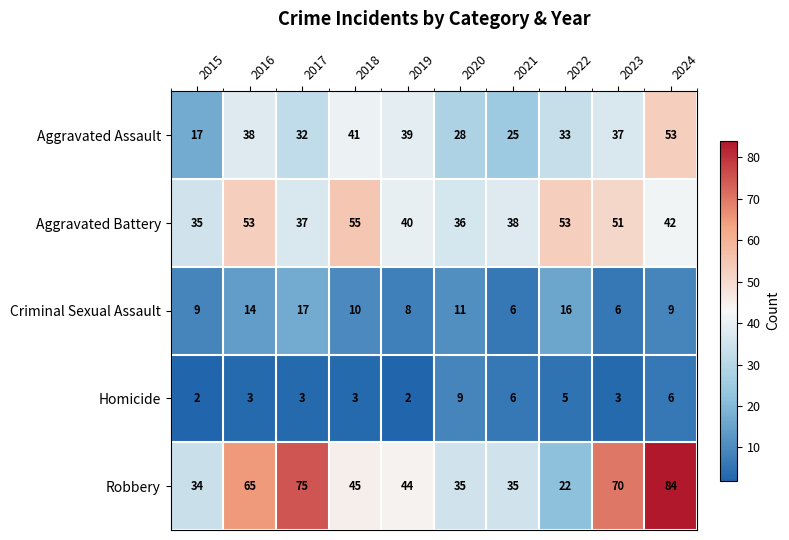

What is the sum of the Aggravated Battery values at 2022 and 2023?

104